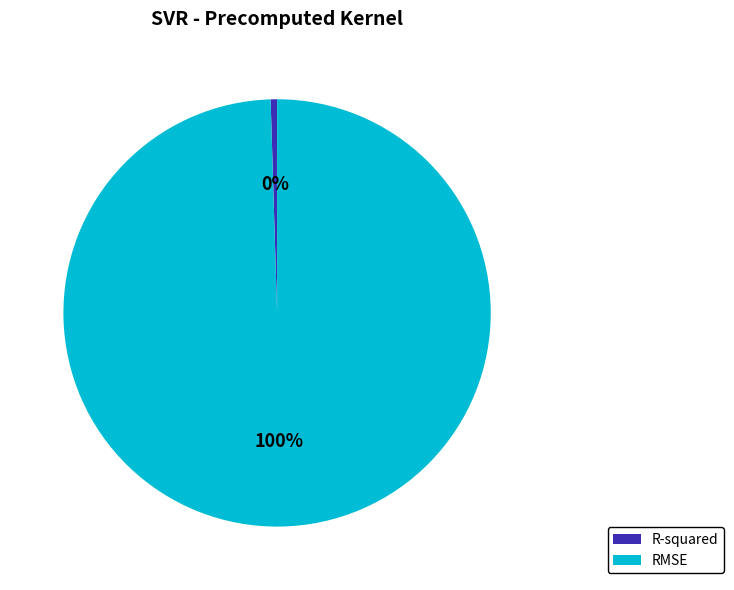

Do RMSE and R-squared together represent more than half of the pie?

Yes